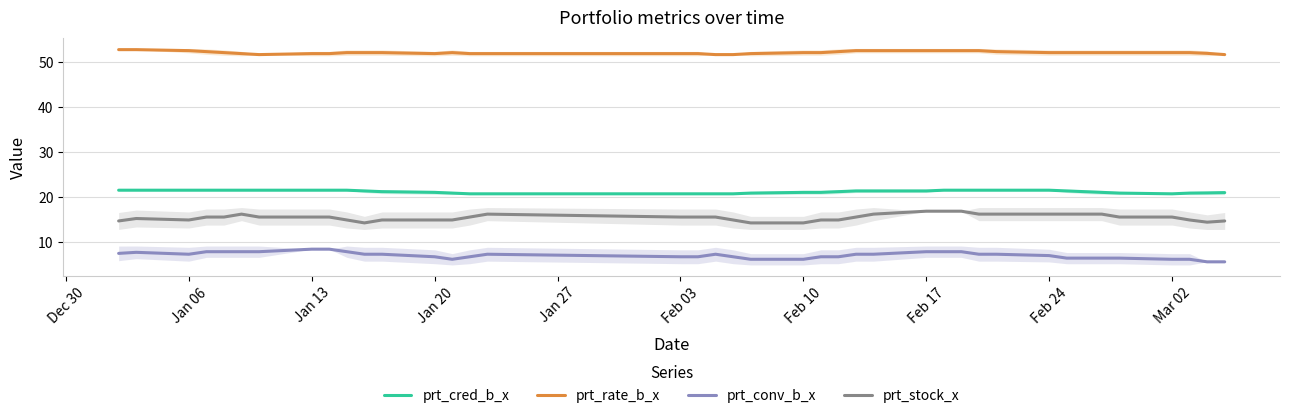

True or false: prt_cred_b_x and prt_conv_b_x cross at least once.

False